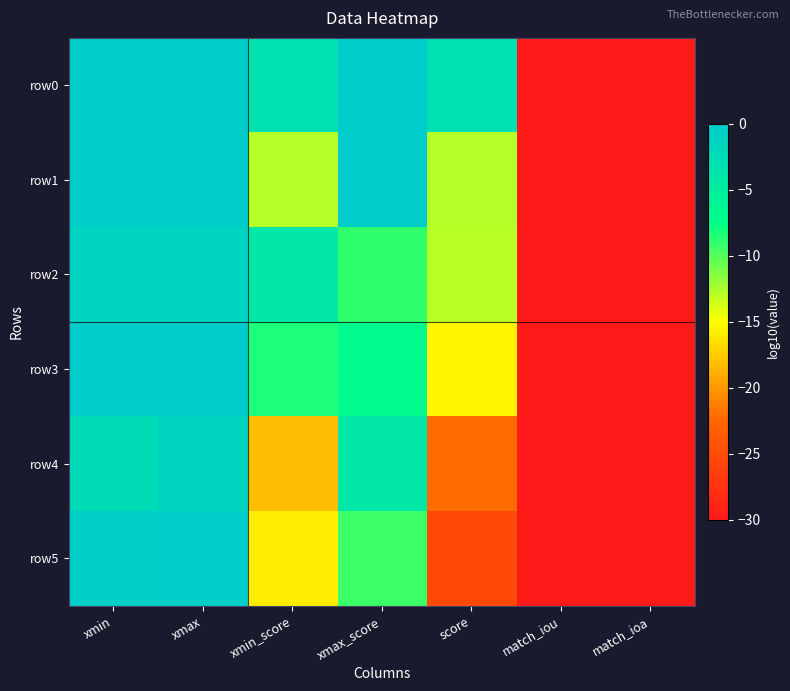

At which category is the sum across all series the highest?

xmax